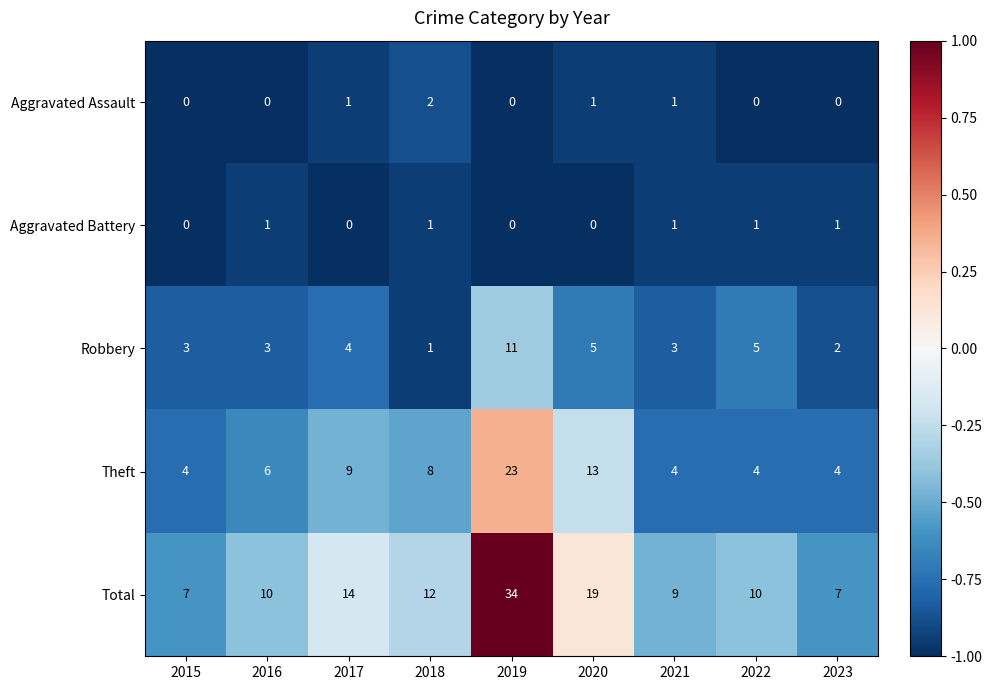

Rank the series at 2022 from highest to lowest value.

Total, Robbery, Theft, Aggravated Battery, Aggravated Assault